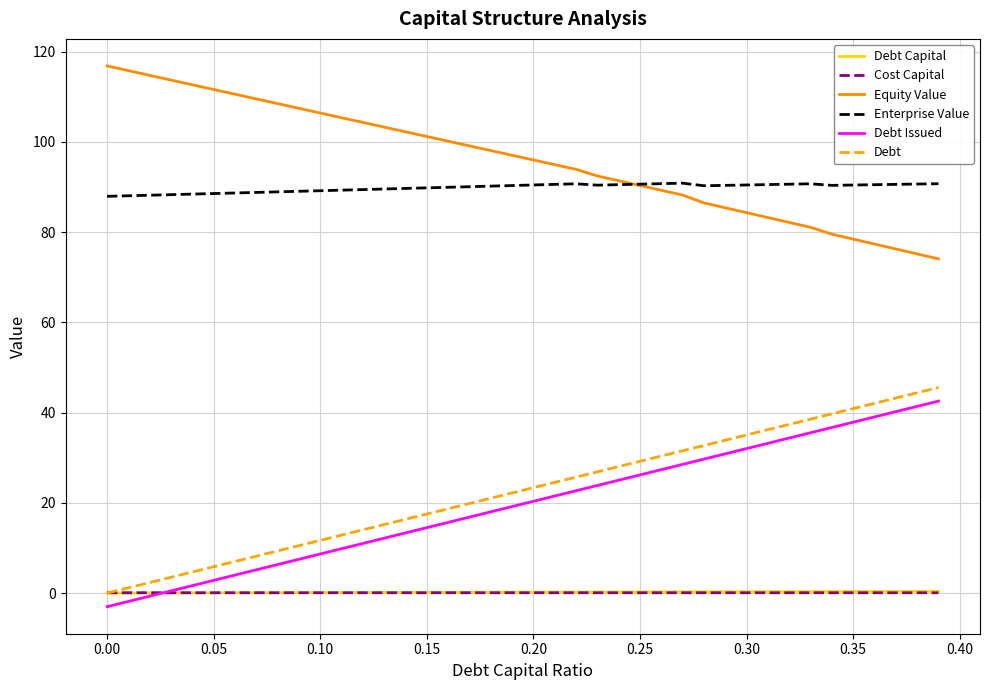

What is the minimum value shown in the chart?

-3.0